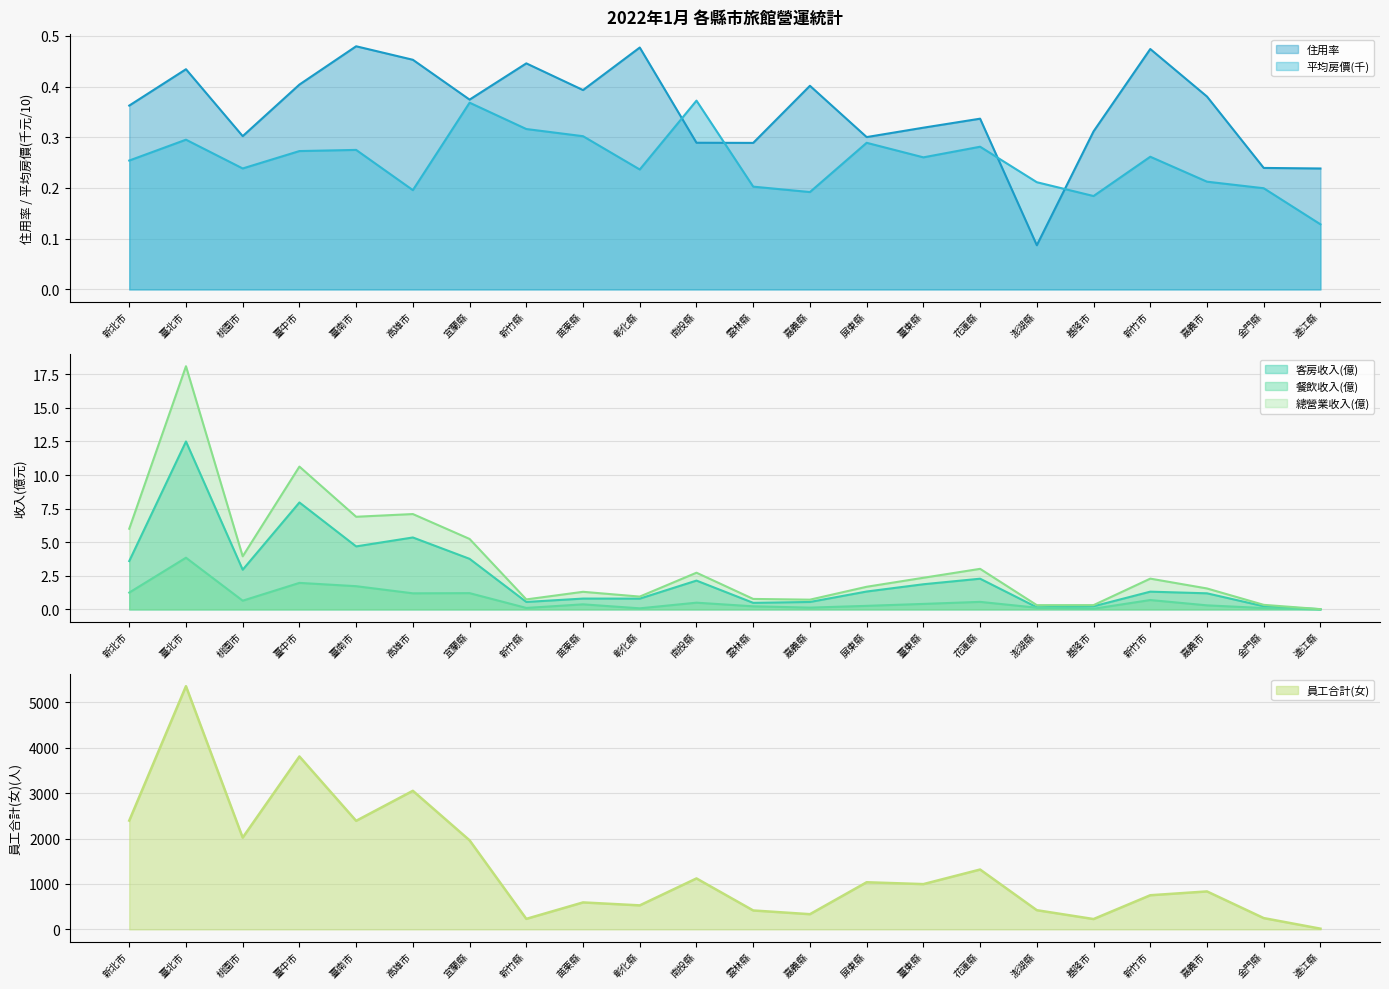

Which series has the largest total across all categories?

員工合計(女)